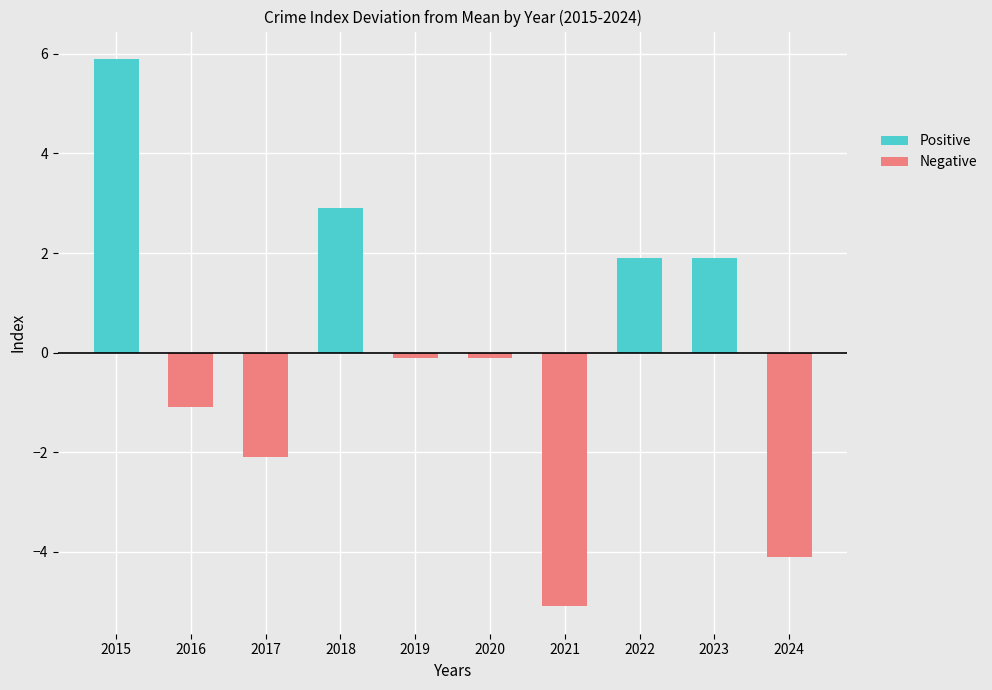

At which category is the sum across all series the highest?

2015